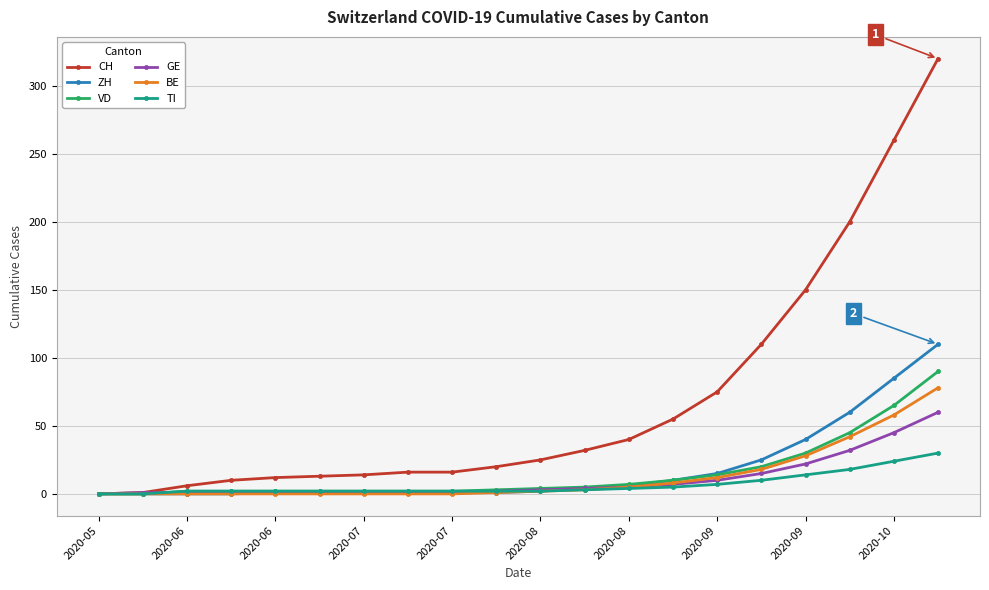

Which series has the largest total across all categories?

CH